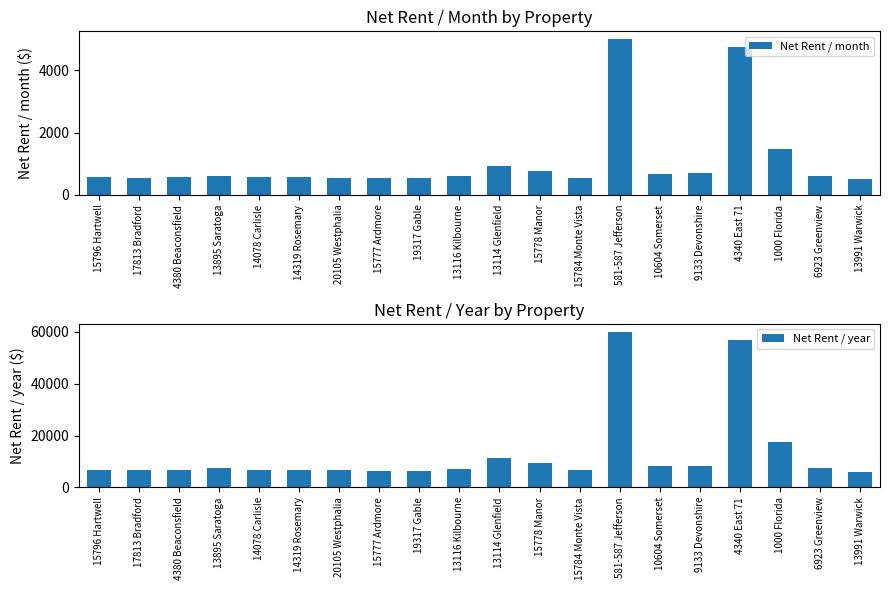

At which label does Net Rent / year first exceed 7191?

13895 Saratoga